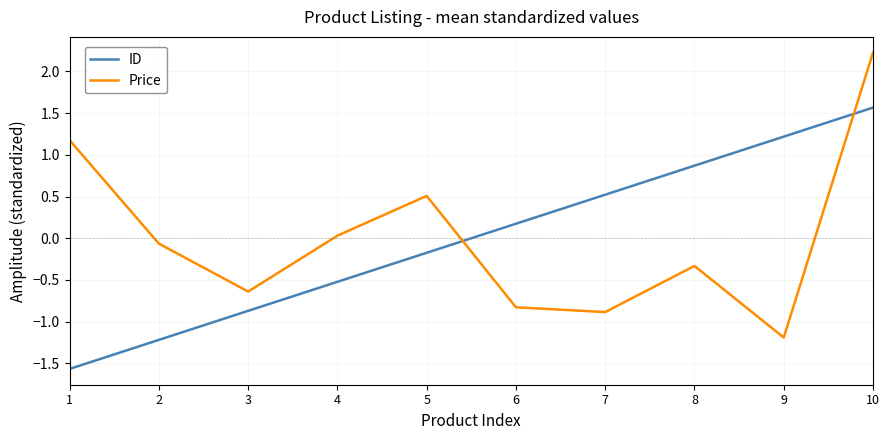

True or false: Price has a value of 0.5 at 5.

True